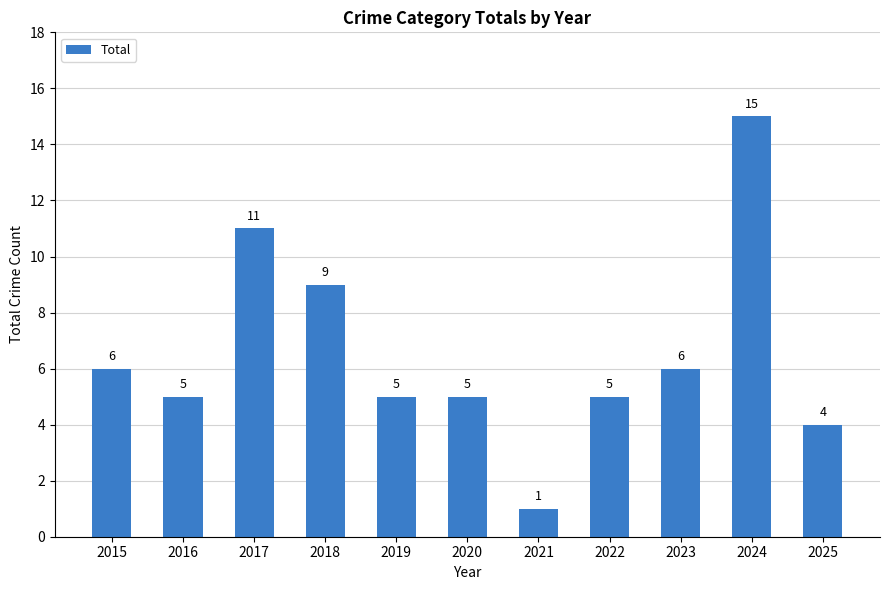

Which category has the lowest value across all series?

2021